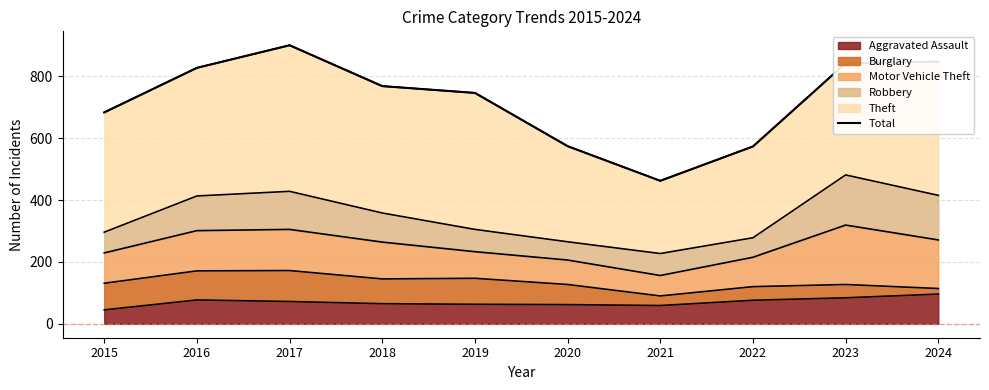

True or false: the data shows 323 at 2021.

False